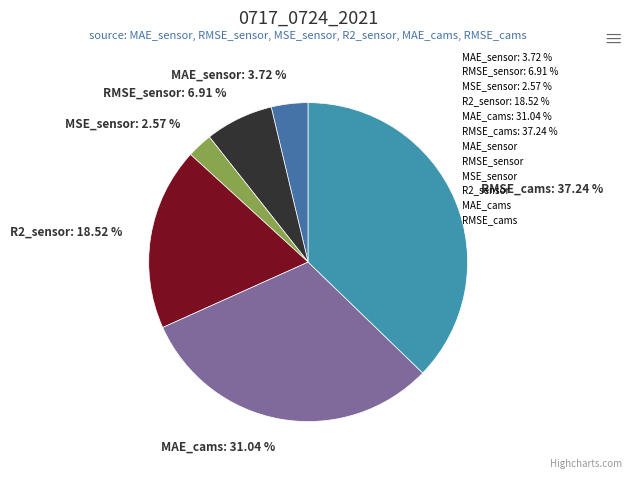

Count the number of slices in the pie.

6